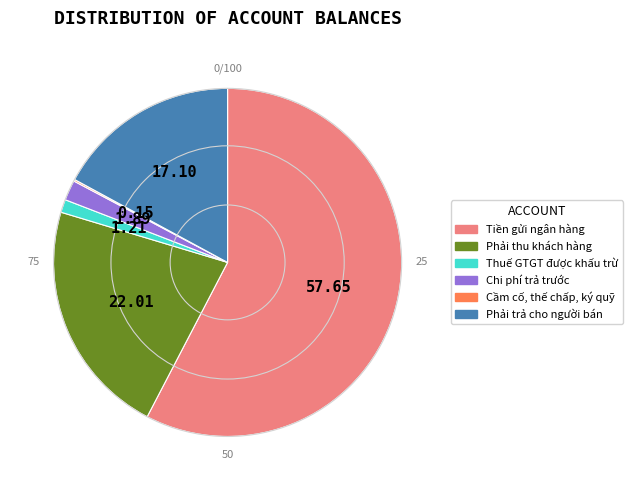

Approximately how many times larger is the value at Phải thu khách hàng compared to Thuế GTGT được khấu trừ?

18.2